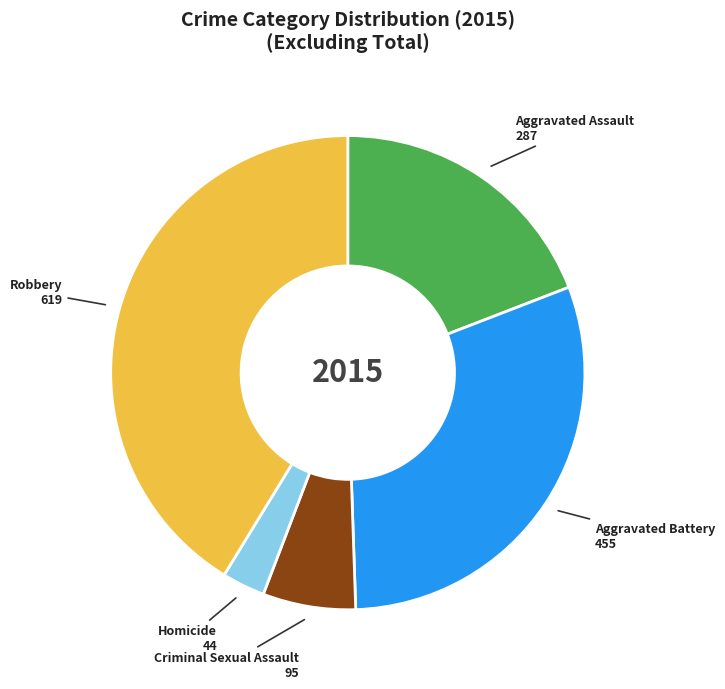

The Criminal Sexual Assault slice represents 19% of the pie. True or false?

False